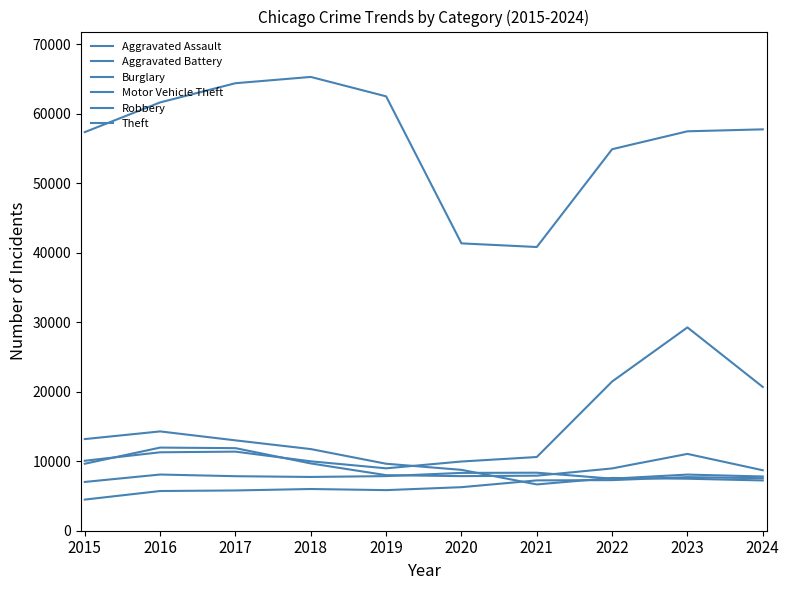

Reading left to right, transcribe all the data shown in this chart.

Aggravated Assault: 4480	5713	5793	6002	5841	6265	7242	7280	7712	7553
Aggravated Battery: 7019	8085	7845	7735	7858	8321	8347	7491	8078	7803
Burglary: 13184	14289	13001	11747	9638	8758	6662	7593	7482	7233
Motor Vehicle Theft: 10068	11285	11380	9985	8978	9959	10605	21466	29251	20688
Robbery: 9638	11960	11880	9681	7995	7855	7920	8963	11053	8701
Theft: 57352	61623	64386	65290	62496	41343	40819	54888	57467	57748